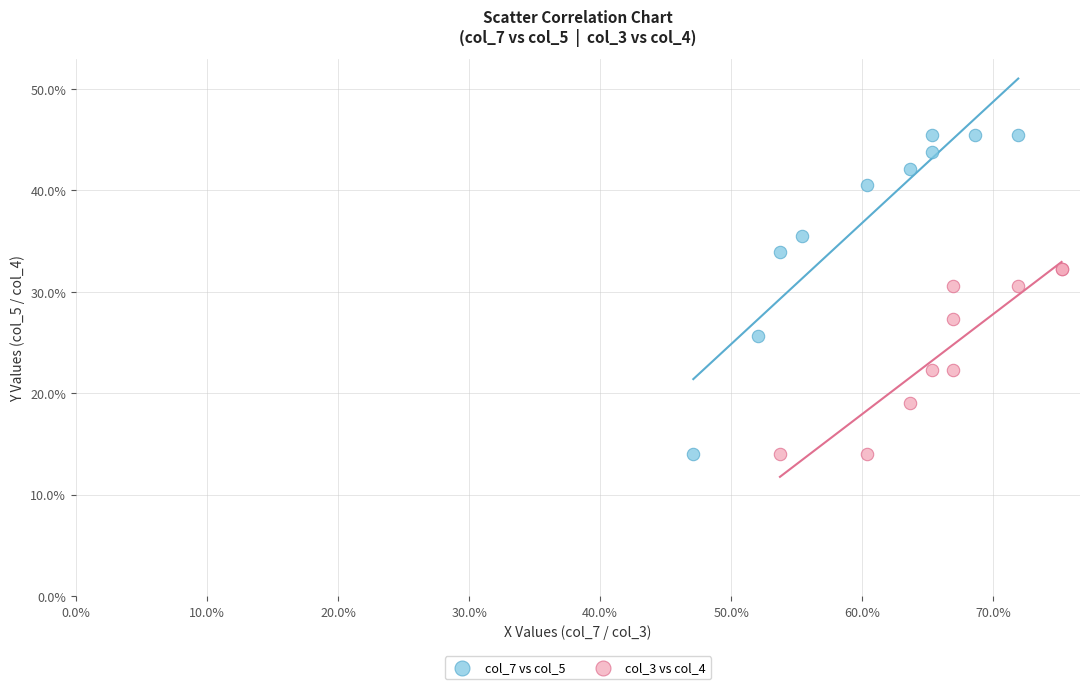

What are all the series names shown in the legend?

col_7 vs col_5, col_3 vs col_4